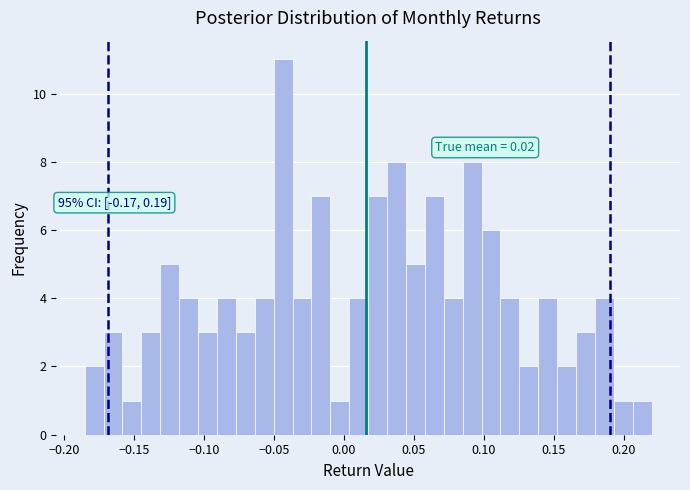

Around what value on the x-axis is the tallest bar? Give the approximate position of its centre, as read against the axis.

-0.045